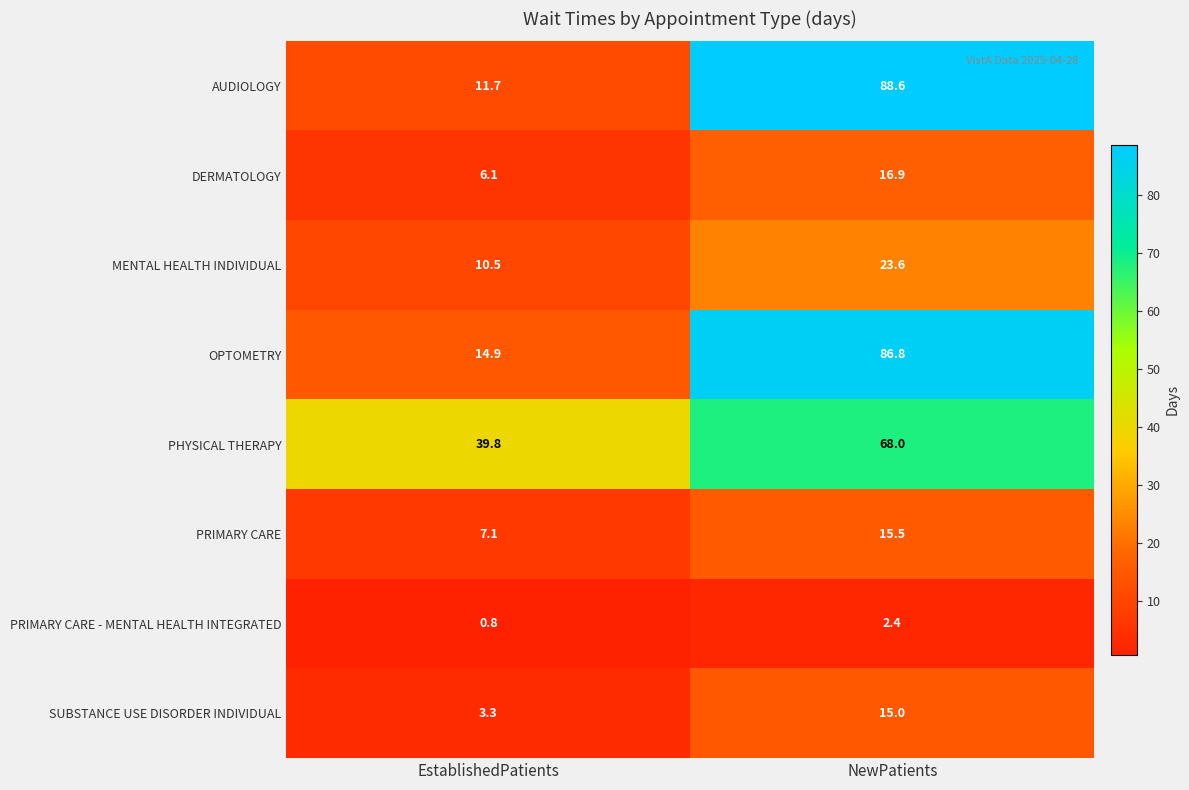

What is the sum of the SUBSTANCE USE DISORDER INDIVIDUAL values at NewPatients and EstablishedPatients?

18.3